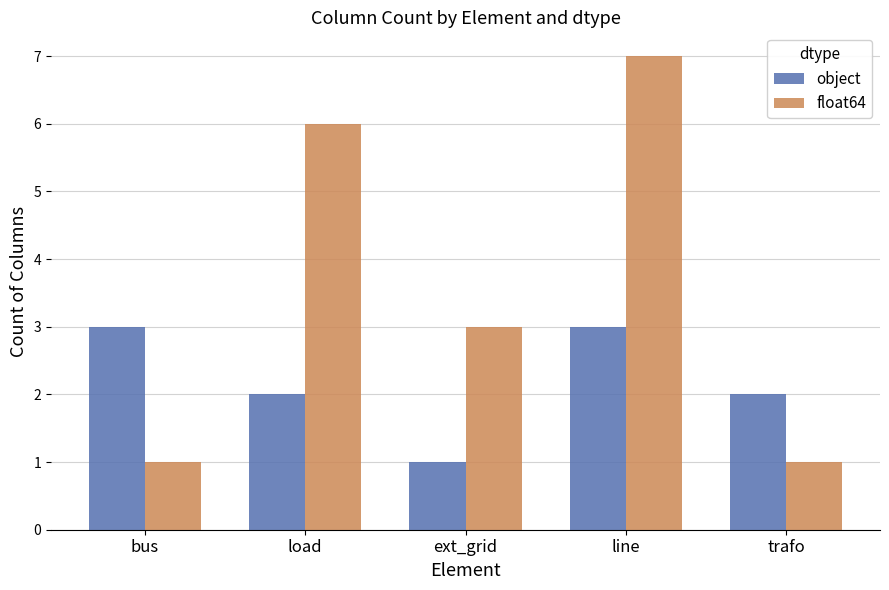

What is the difference between the second highest and second lowest values in the object series?

1